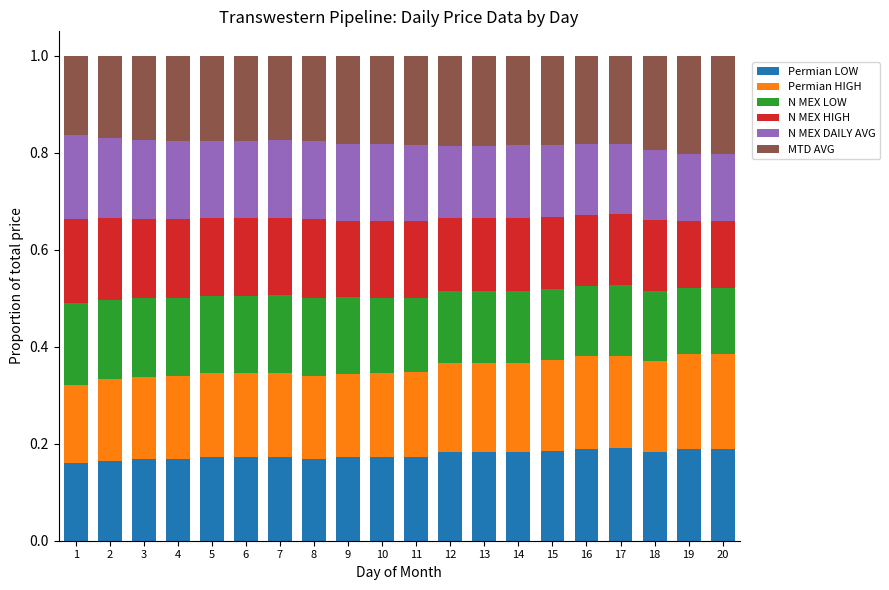

What is the total value across all series at 5?

1.0